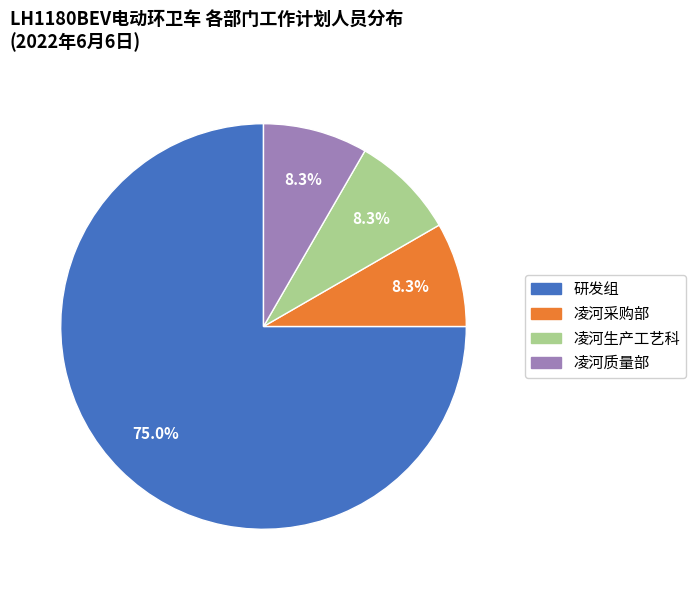

Which category has the biggest portion of the pie?

研发组